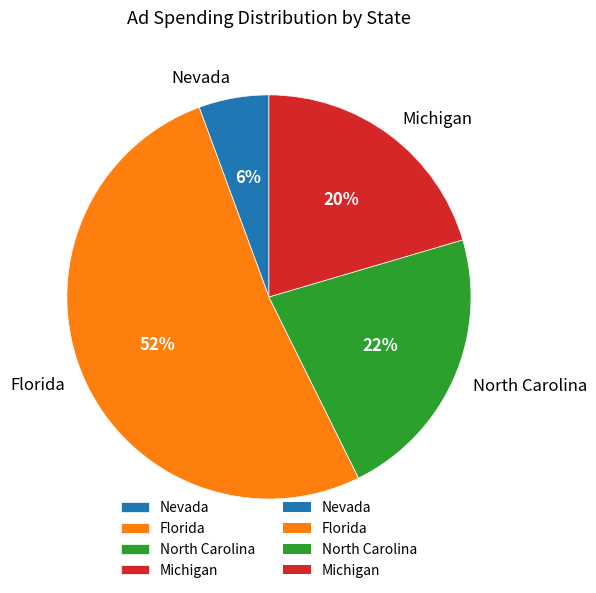

Is the sum of Nevada and North Carolina greater than half?

No